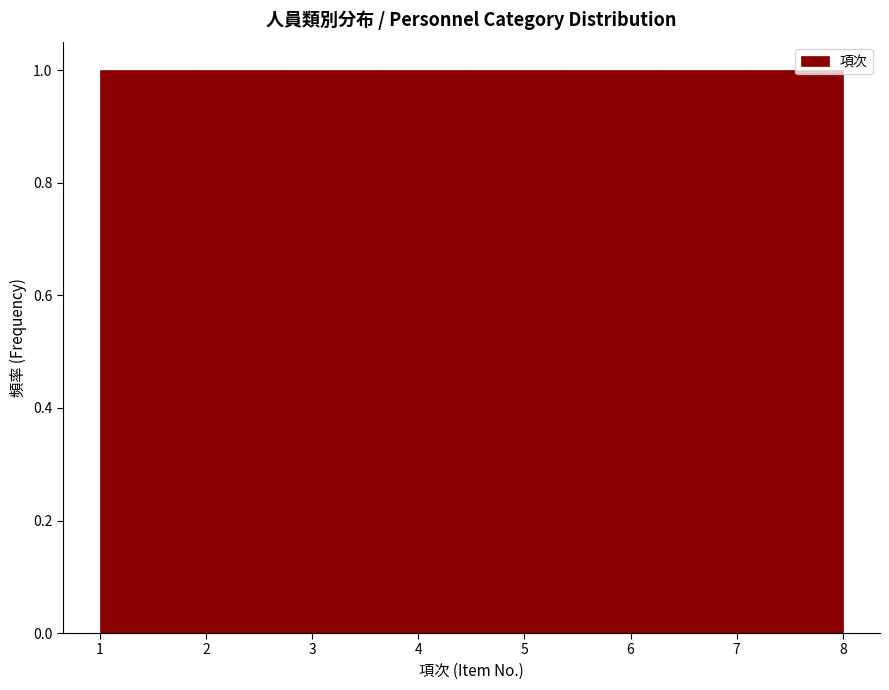

Reading left to right, transcribe this chart: for each bar, give the range it covers on the x-axis and its height. Neither the bar edges nor the heights are printed on the chart, so give them approximately, as read against the axes.

1.0 to 1.9: 1
1.9 to 2.8: 1
2.8 to 3.6: 1
3.6 to 4.5: 1
4.5 to 5.4: 1
5.4 to 6.3: 1
6.3 to 7.1: 1
7.1 to 8.0: 1